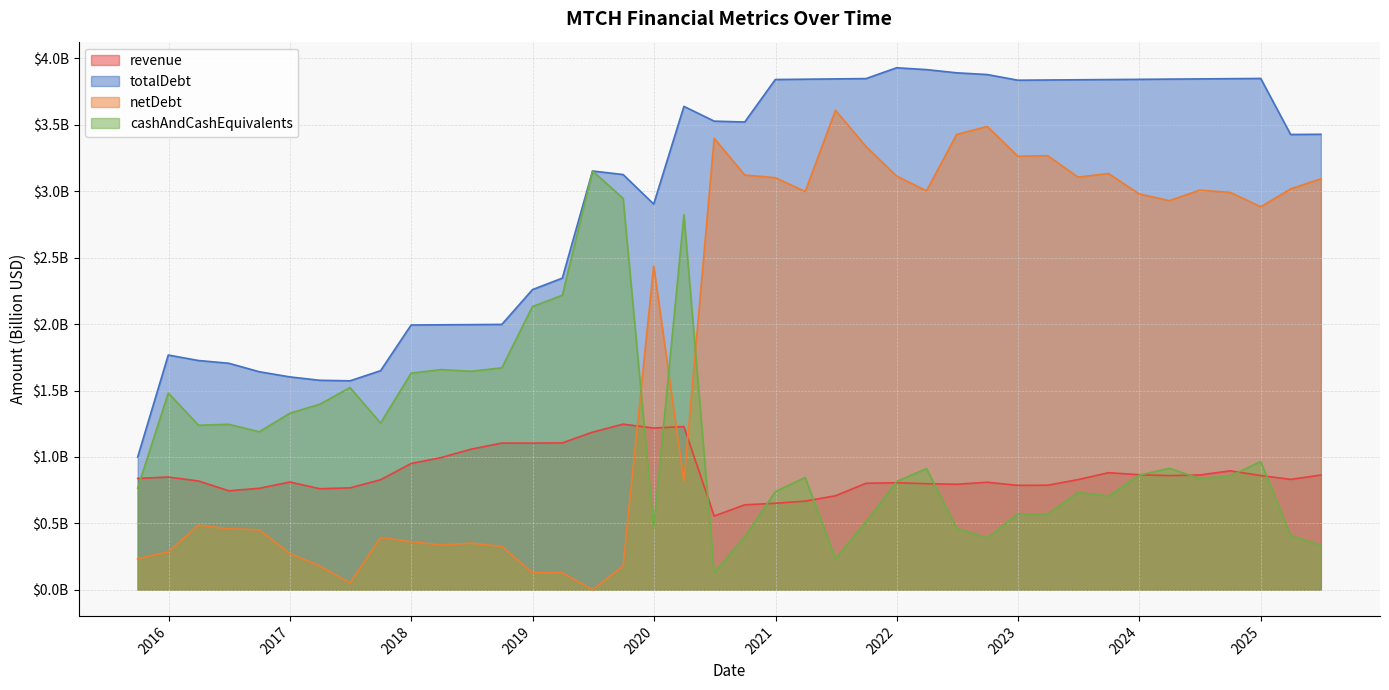

Reading left to right, extract all data points from this chart.

revenue: 2015-09-30=0.8	2015-12-31=0.8	2016-03-31=0.8	2016-06-30=0.7	2016-09-30=0.8	2016-12-31=0.8	2017-03-31=0.8	2017-06-30=0.8	2017-09-30=0.8	2017-12-31=1.0	2018-03-31=1.0	2018-06-30=1.1	2018-09-30=1.1	2018-12-31=1.1	2019-03-31=1.1	2019-06-30=1.2	2019-09-30=1.2	2019-12-31=1.2	2020-03-31=1.2	2020-06-30=0.6	2020-09-30=0.6	2020-12-31=0.7	2021-03-31=0.7	2021-06-30=0.7	2021-09-30=0.8	2021-12-31=0.8	2022-03-31=0.8	2022-06-30=0.8	2022-09-30=0.8	2022-12-31=0.8	2023-03-31=0.8	2023-06-30=0.8	2023-09-30=0.9	2023-12-31=0.9	2024-03-31=0.9	2024-06-30=0.9	2024-09-30=0.9	2024-12-31=0.9	2025-03-31=0.8	2025-06-30=0.9
totalDebt: 2015-09-30=1.0	2015-12-31=1.8	2016-03-31=1.7	2016-06-30=1.7	2016-09-30=1.6	2016-12-31=1.6	2017-03-31=1.6	2017-06-30=1.6	2017-09-30=1.6	2017-12-31=2.0	2018-03-31=2.0	2018-06-30=2.0	2018-09-30=2.0	2018-12-31=2.3	2019-03-31=2.3	2019-06-30=3.2	2019-09-30=3.1	2019-12-31=2.9	2020-03-31=3.6	2020-06-30=3.5	2020-09-30=3.5	2020-12-31=3.8	2021-03-31=3.8	2021-06-30=3.8	2021-09-30=3.8	2021-12-31=3.9	2022-03-31=3.9	2022-06-30=3.9	2022-09-30=3.9	2022-12-31=3.8	2023-03-31=3.8	2023-06-30=3.8	2023-09-30=3.8	2023-12-31=3.8	2024-03-31=3.8	2024-06-30=3.8	2024-09-30=3.8	2024-12-31=3.8	2025-03-31=3.4	2025-06-30=3.4
netDebt: 2015-09-30=0.2	2015-12-31=0.3	2016-03-31=0.5	2016-06-30=0.5	2016-09-30=0.5	2016-12-31=0.3	2017-03-31=0.2	2017-06-30=0.1	2017-09-30=0.4	2017-12-31=0.4	2018-03-31=0.3	2018-06-30=0.4	2018-09-30=0.3	2018-12-31=0.1	2019-03-31=0.1	2019-06-30=0.0	2019-09-30=0.2	2019-12-31=2.4	2020-03-31=0.8	2020-06-30=3.4	2020-09-30=3.1	2020-12-31=3.1	2021-03-31=3.0	2021-06-30=3.6	2021-09-30=3.3	2021-12-31=3.1	2022-03-31=3.0	2022-06-30=3.4	2022-09-30=3.5	2022-12-31=3.3	2023-03-31=3.3	2023-06-30=3.1	2023-09-30=3.1	2023-12-31=3.0	2024-03-31=2.9	2024-06-30=3.0	2024-09-30=3.0	2024-12-31=2.9	2025-03-31=3.0	2025-06-30=3.1
cashAndCashEquivalents: 2015-09-30=0.8	2015-12-31=1.5	2016-03-31=1.2	2016-06-30=1.2	2016-09-30=1.2	2016-12-31=1.3	2017-03-31=1.4	2017-06-30=1.5	2017-09-30=1.3	2017-12-31=1.6	2018-03-31=1.7	2018-06-30=1.6	2018-09-30=1.7	2018-12-31=2.1	2019-03-31=2.2	2019-06-30=3.2	2019-09-30=2.9	2019-12-31=0.5	2020-03-31=2.8	2020-06-30=0.1	2020-09-30=0.4	2020-12-31=0.7	2021-03-31=0.8	2021-06-30=0.2	2021-09-30=0.5	2021-12-31=0.8	2022-03-31=0.9	2022-06-30=0.5	2022-09-30=0.4	2022-12-31=0.6	2023-03-31=0.6	2023-06-30=0.7	2023-09-30=0.7	2023-12-31=0.9	2024-03-31=0.9	2024-06-30=0.8	2024-09-30=0.9	2024-12-31=1.0	2025-03-31=0.4	2025-06-30=0.3